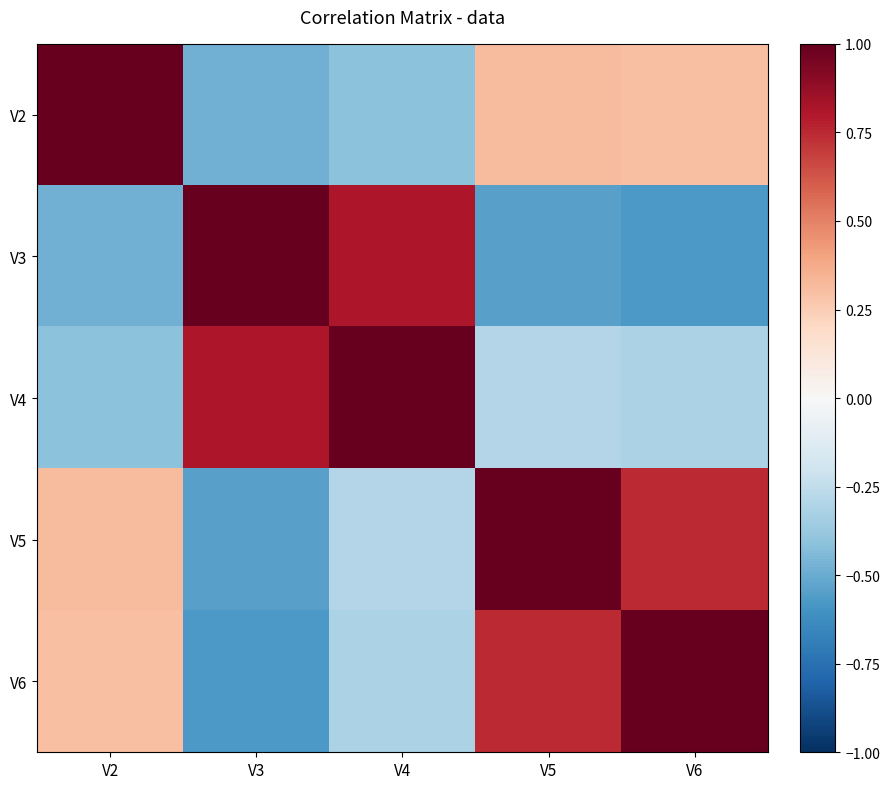

List the series in order of their peak value, lowest first.

V2, V4, V6, V3, V5